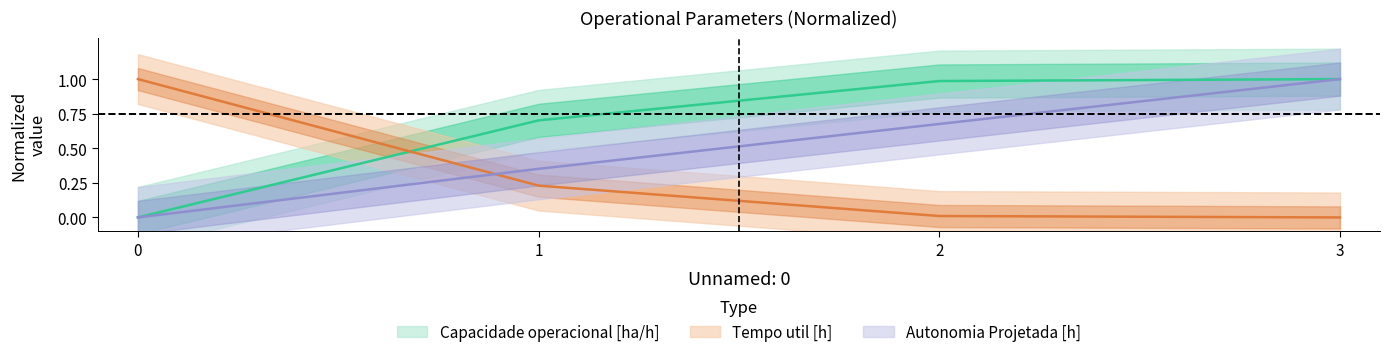

Does the chart have visible grid lines?

No